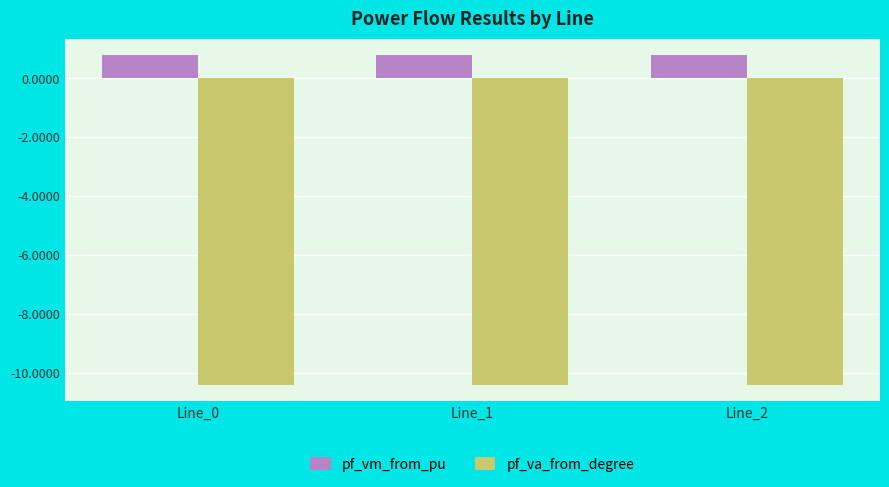

Rank the series by their maximum value, from lowest to highest.

pf_va_from_degree, pf_vm_from_pu